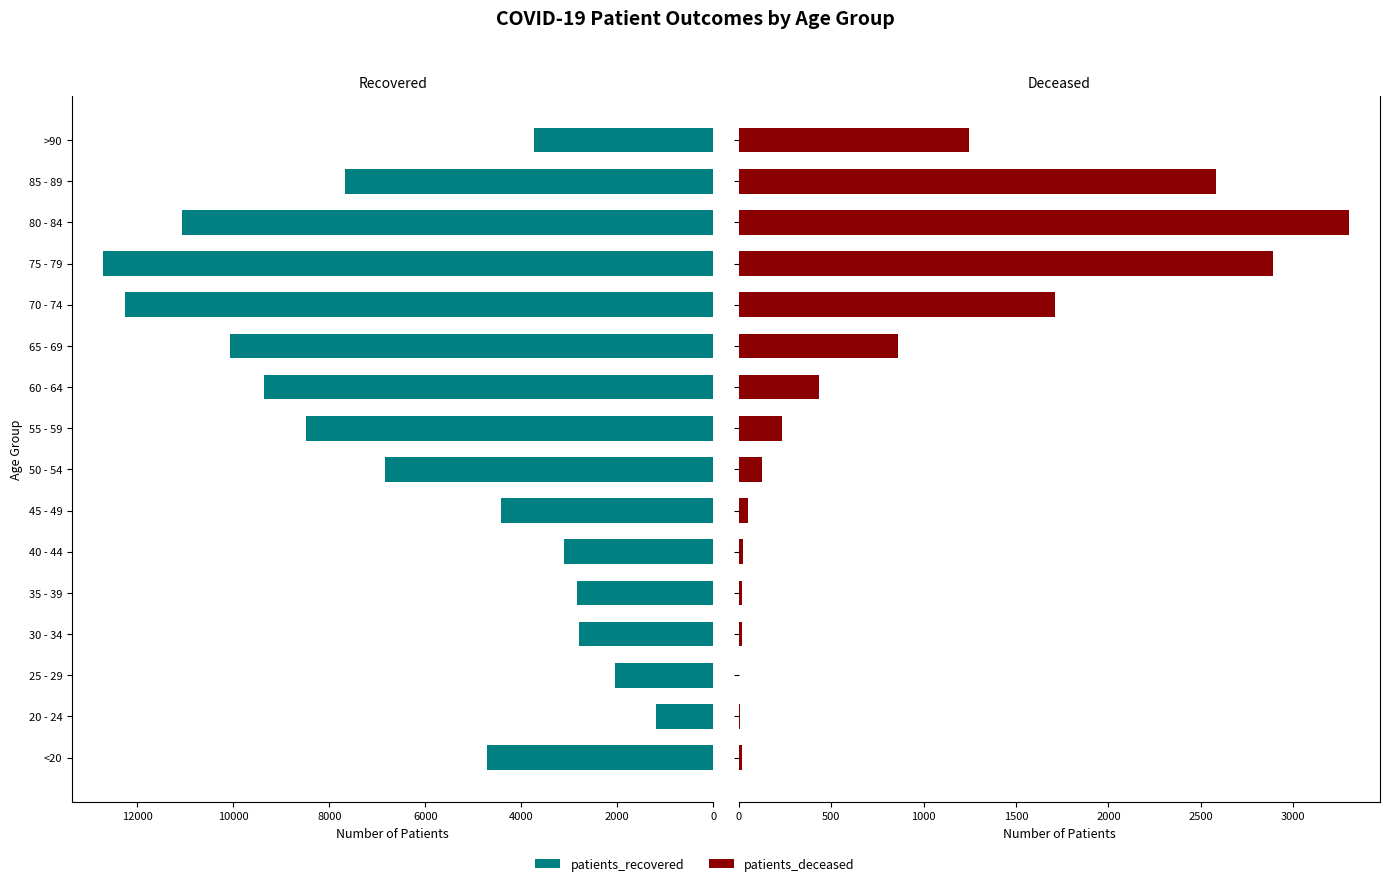

At how many categories does at least one series exceed 5261?

8